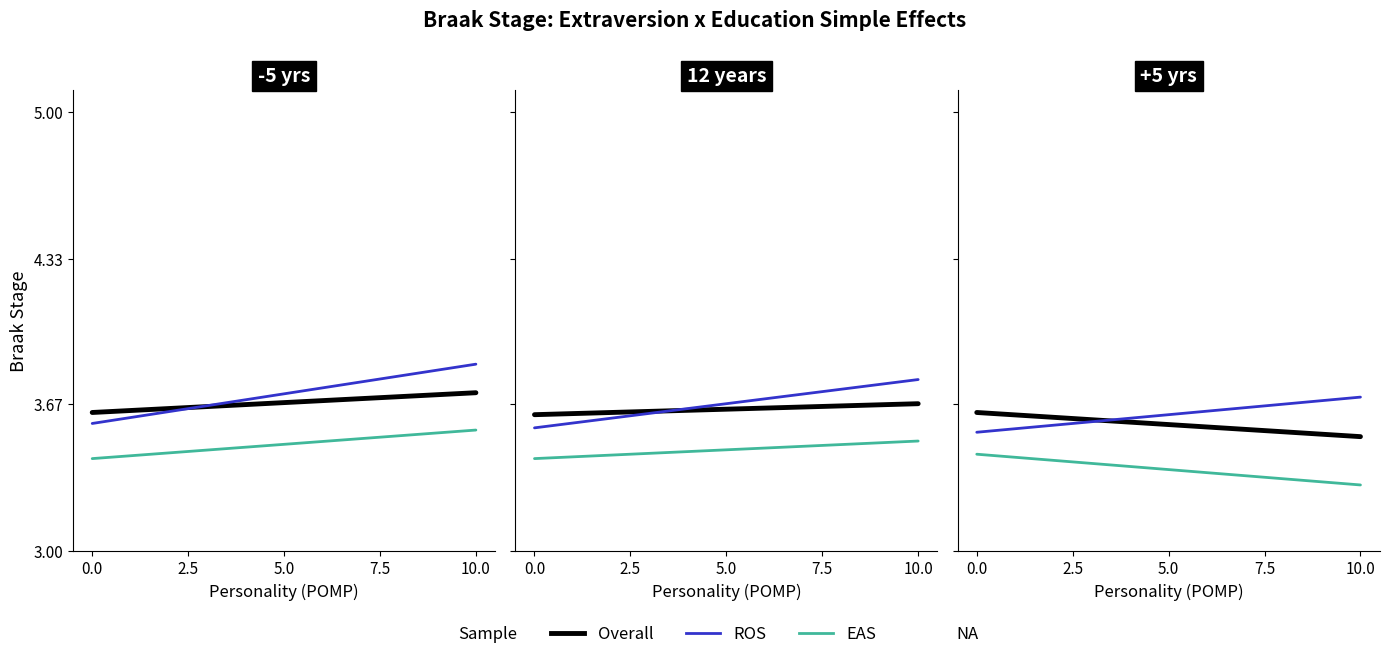

What is the average value of the ROS series?

3.6